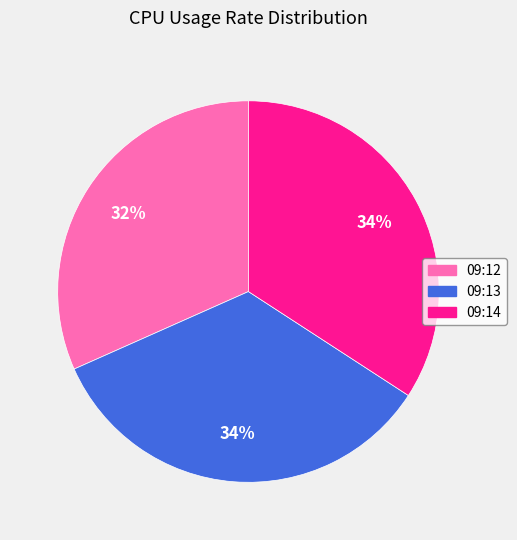

How many slices are in this pie chart?

3